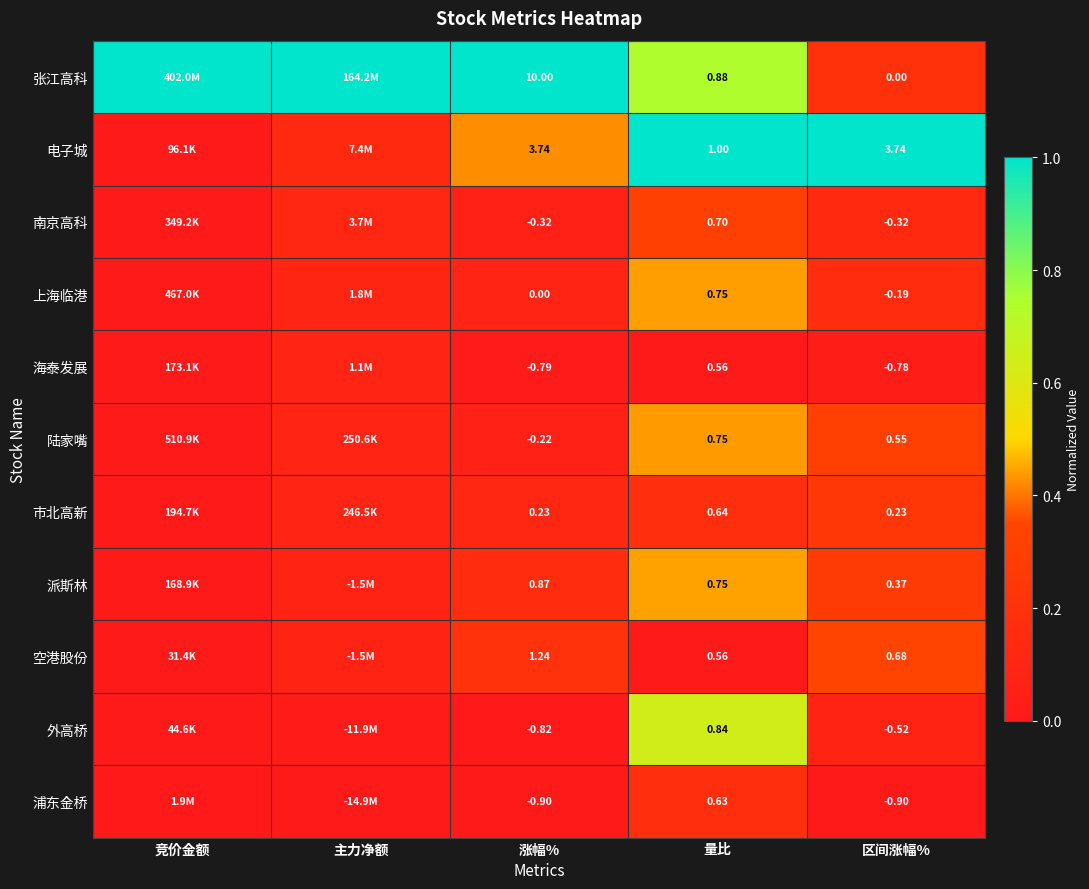

Which category has the highest value across all series?

竞价金额